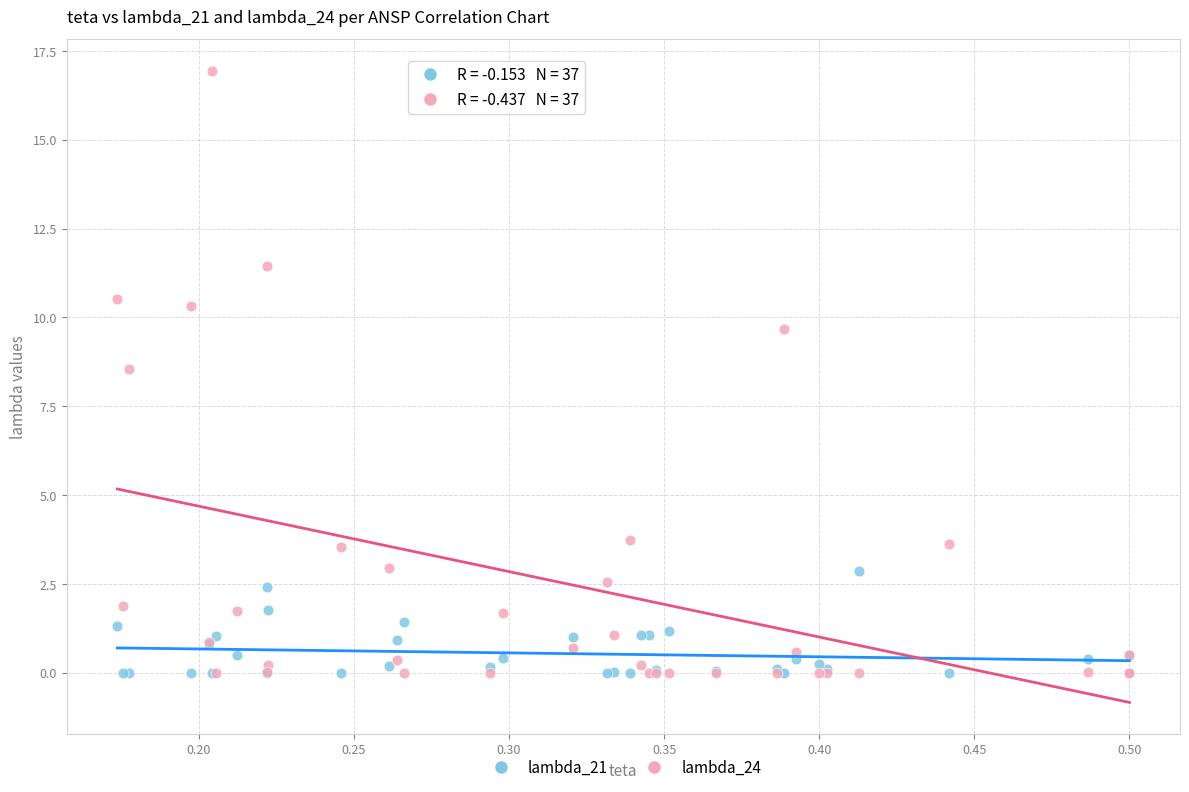

In the lambda_24 series, what Y value is closest to 8?

8.5